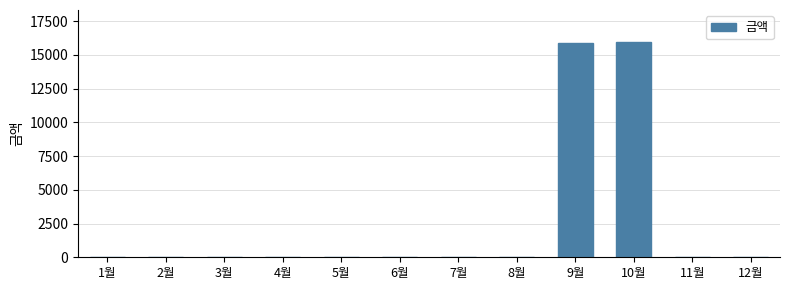

What is the greatest value displayed?

15930